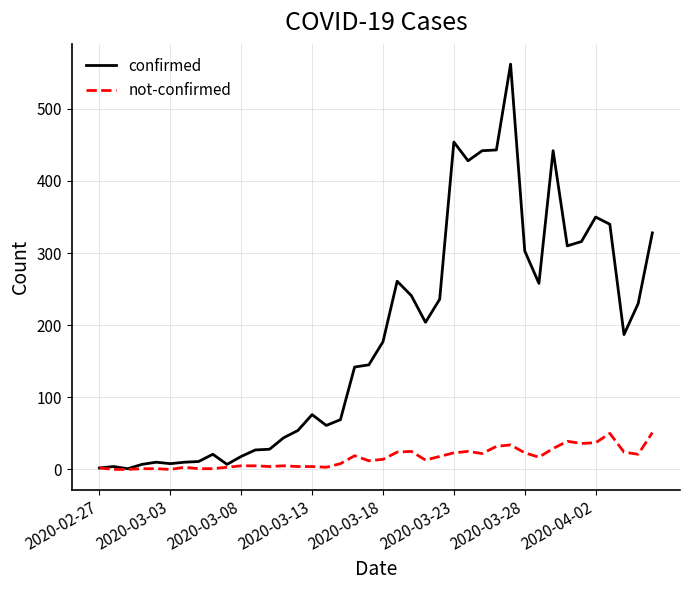

What is the difference between the maximum and minimum values in the confirmed series?

561